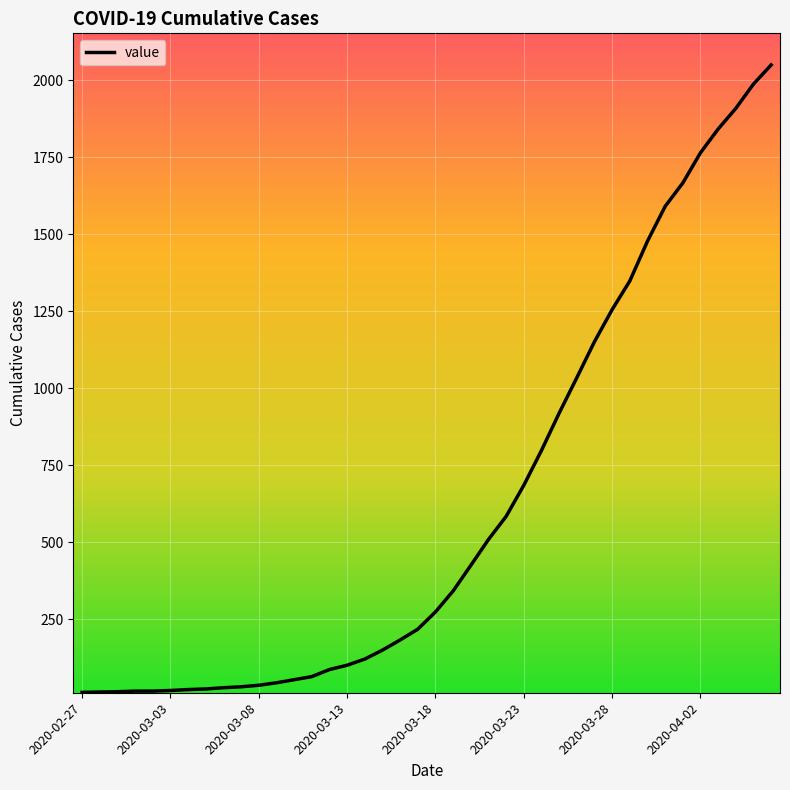

What is the difference between the maximum and minimum values?

2036